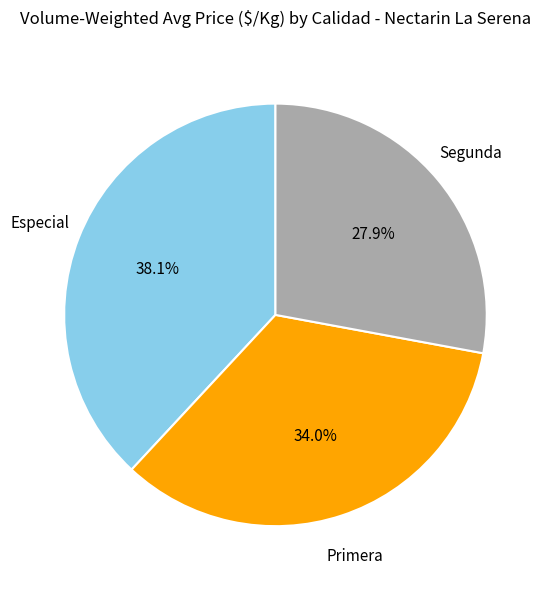

What percentage is NOT represented by Segunda?

72.1%